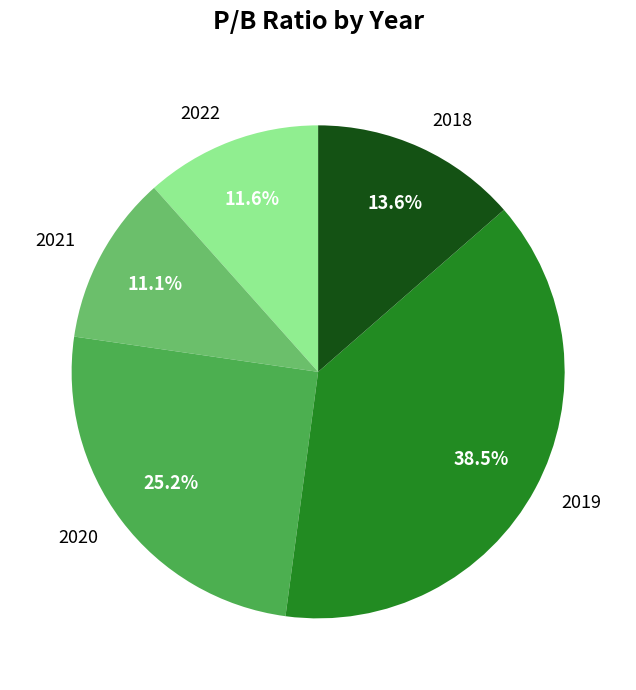

To the nearest percent, what portion does 2020 represent?

25%